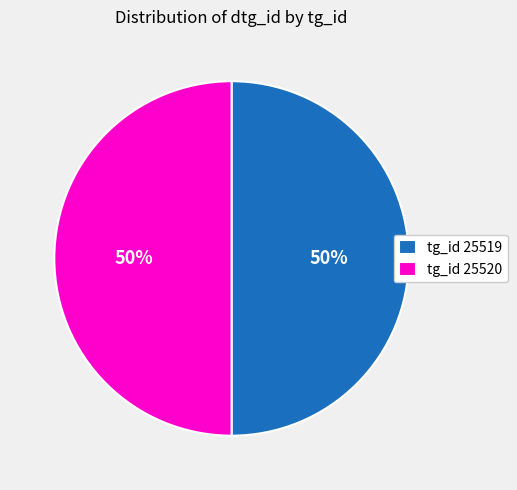

Approximately how many times larger is the value at tg_id 25519 compared to tg_id 25520?

1.0